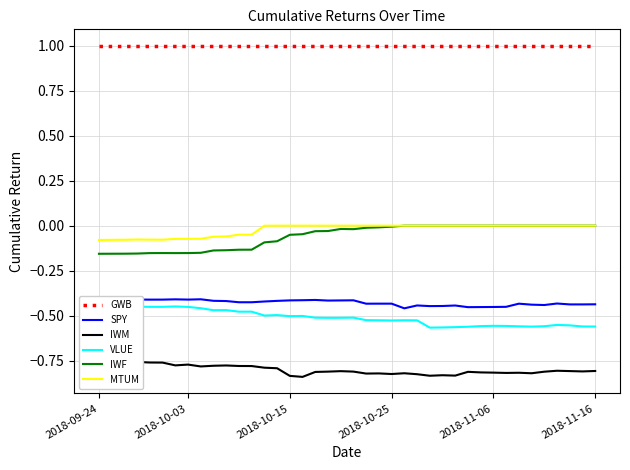

List the series in order of their peak value, lowest first.

IWM, VLUE, SPY, IWF, MTUM, GWB